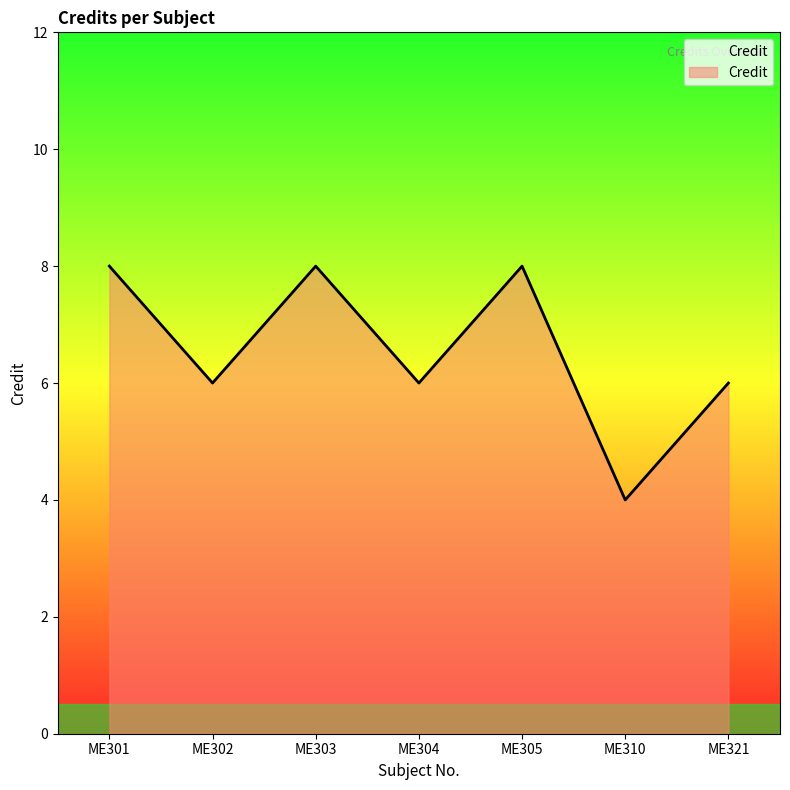

What is the average value?

7